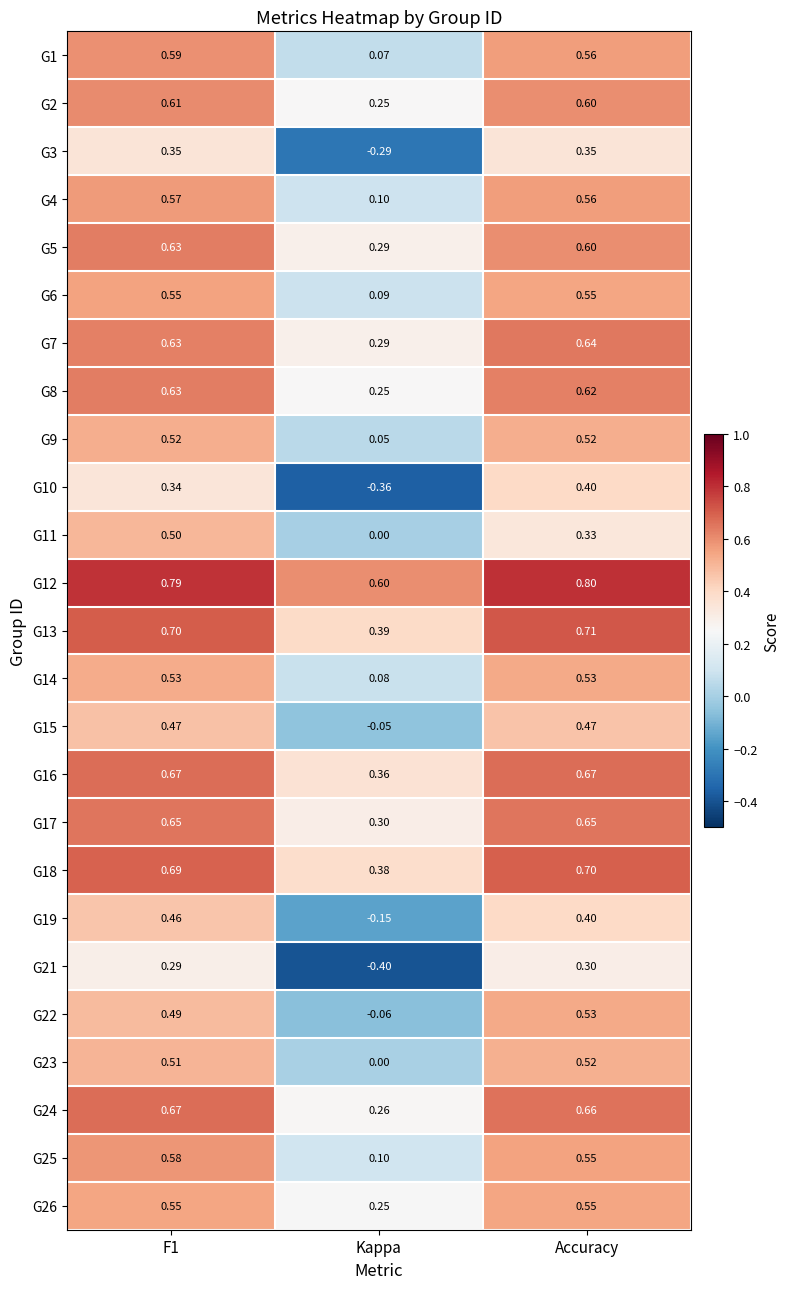

At which category does the chart reach its minimum across all series?

Kappa